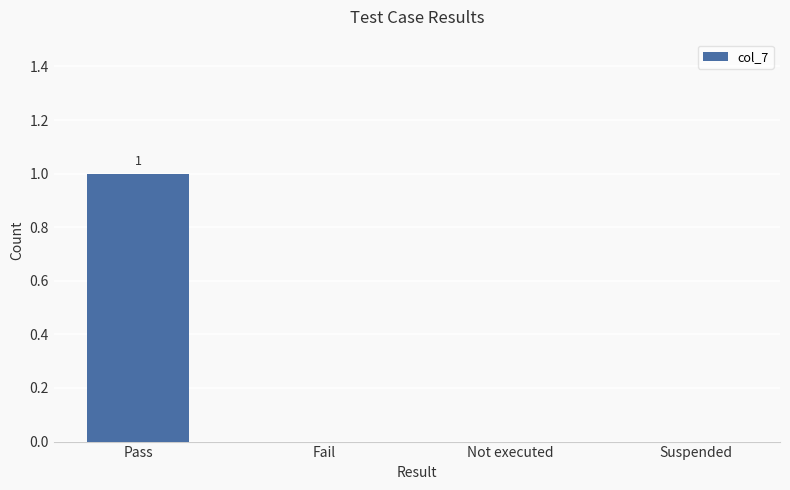

At which category does the chart reach its peak across all series?

Pass